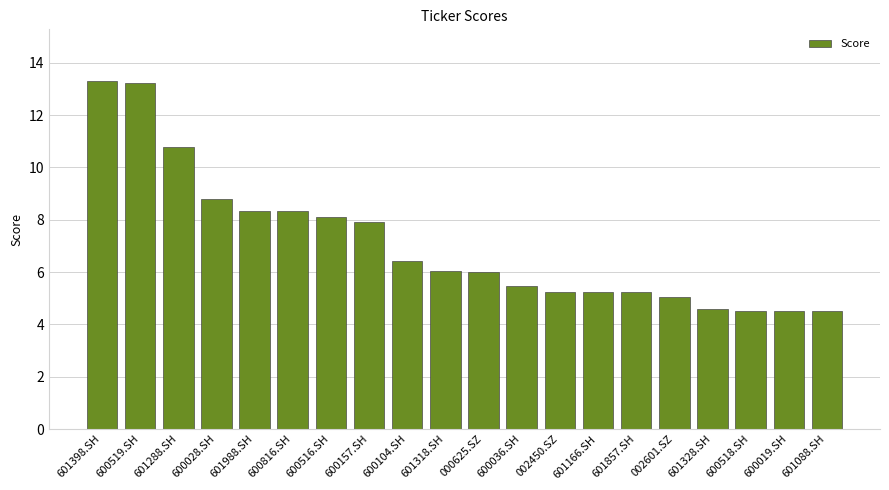

Read the value at 600816.SH.

8.3